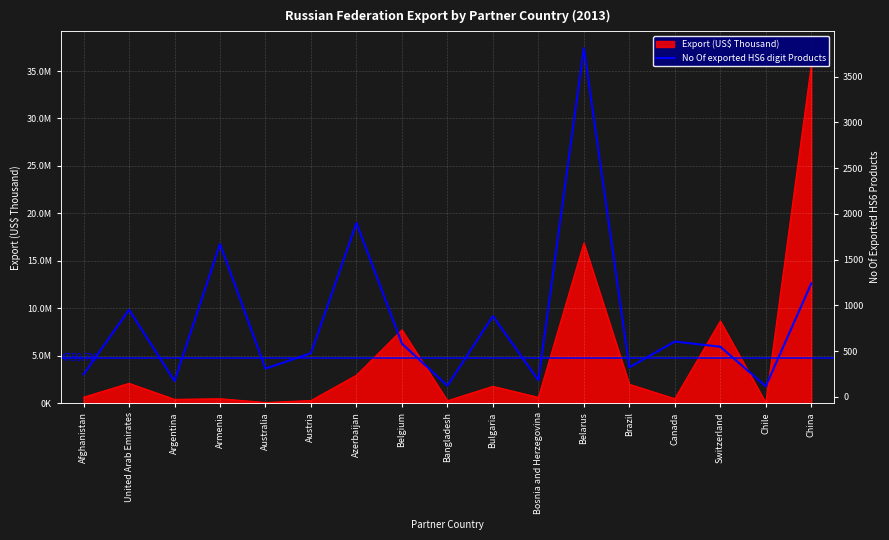

How many points are lower than both their immediate neighbors (excluding endpoints)?

6